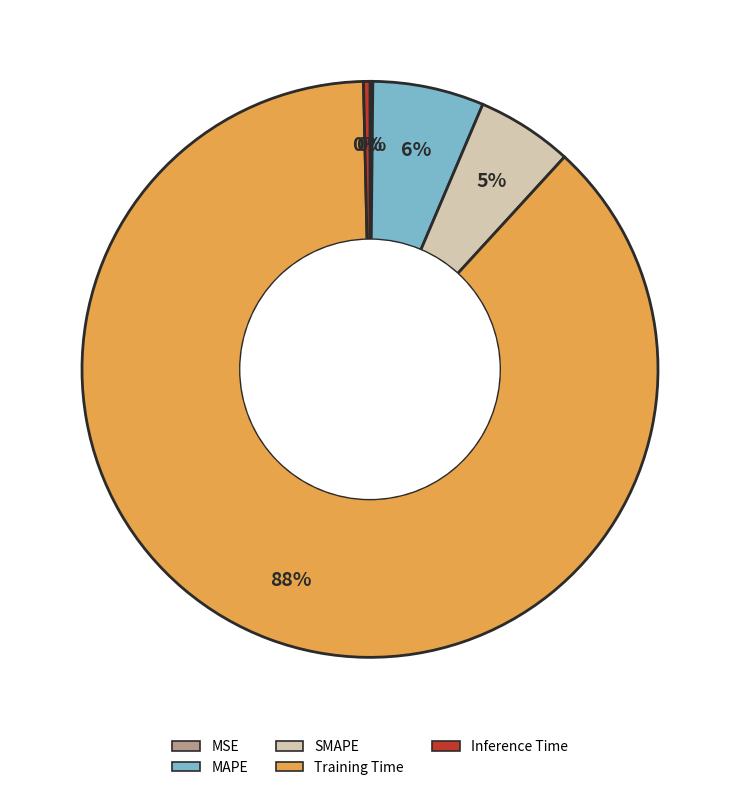

True or false: Training Time accounts for 88% of the total.

True